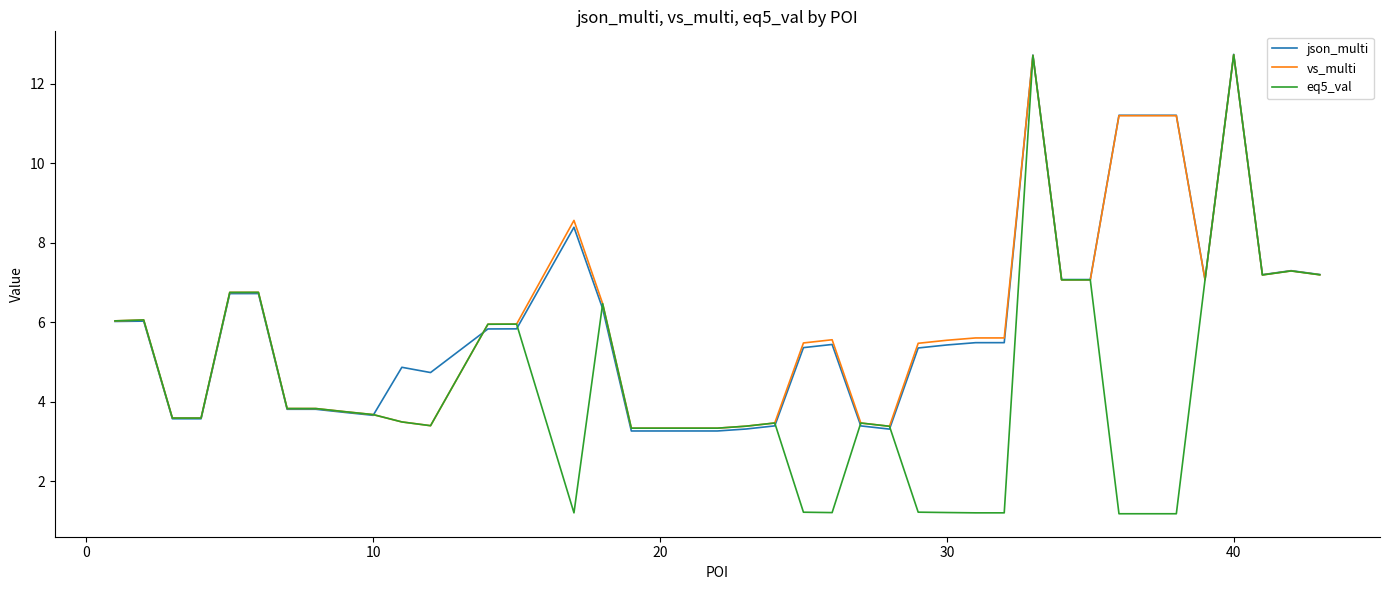

True or false: json_multi and vs_multi intersect in this chart.

True